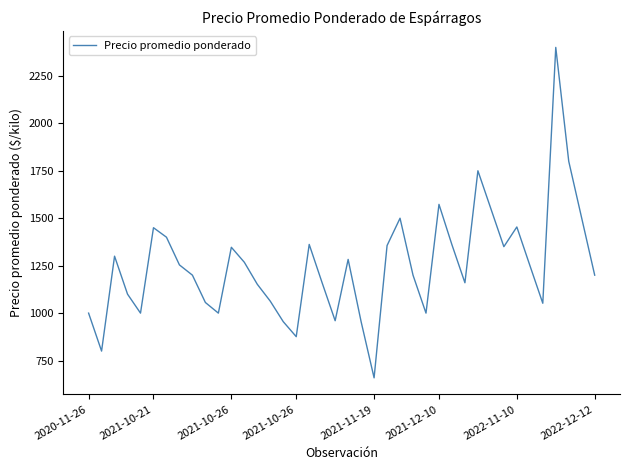

What is the sum of all values?

50056